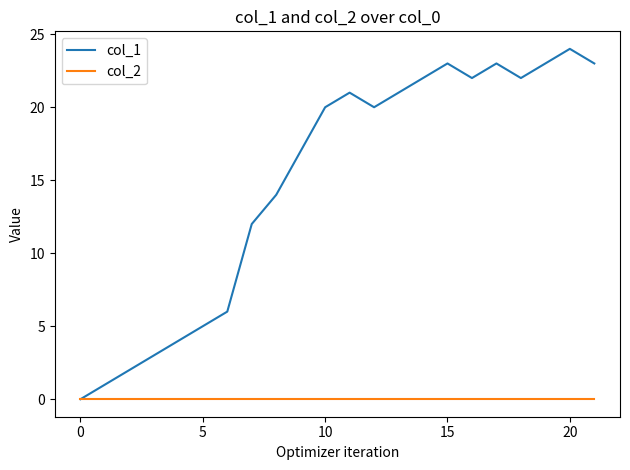

What are all the series names shown in the legend?

col_1, col_2